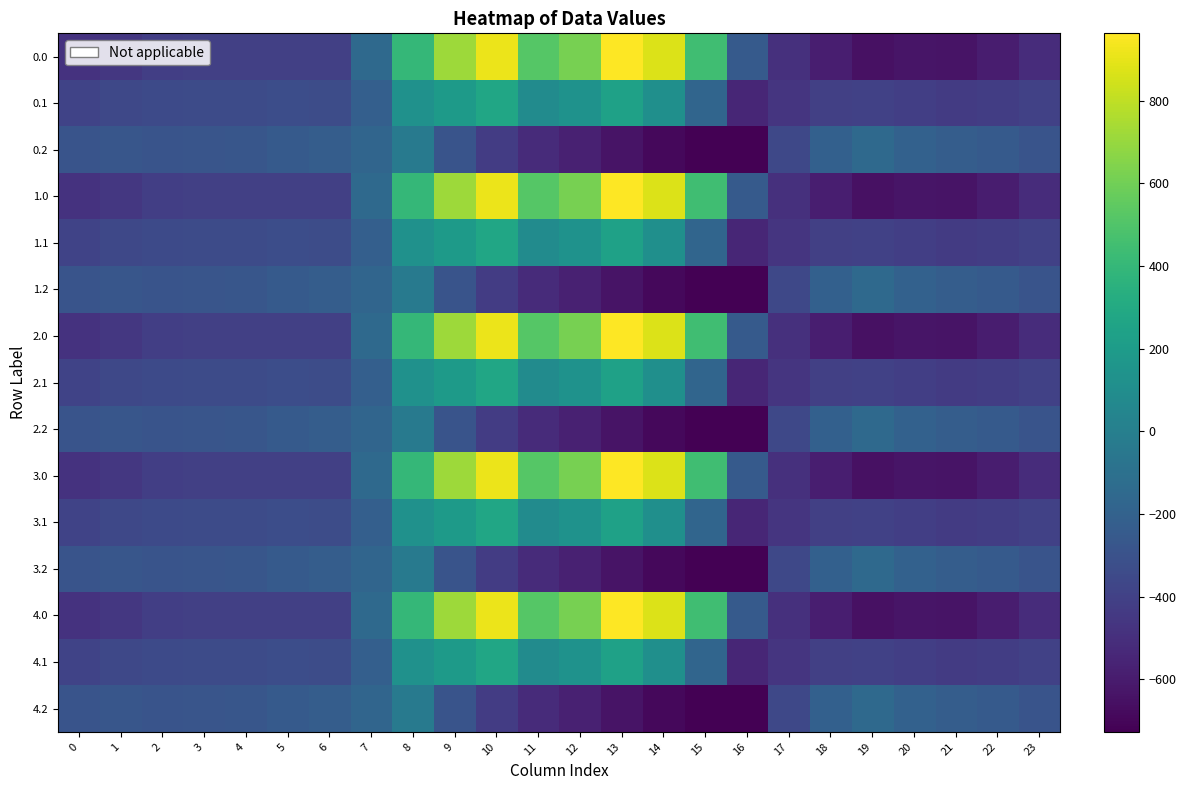

At which category is the sum across all series the highest?

10